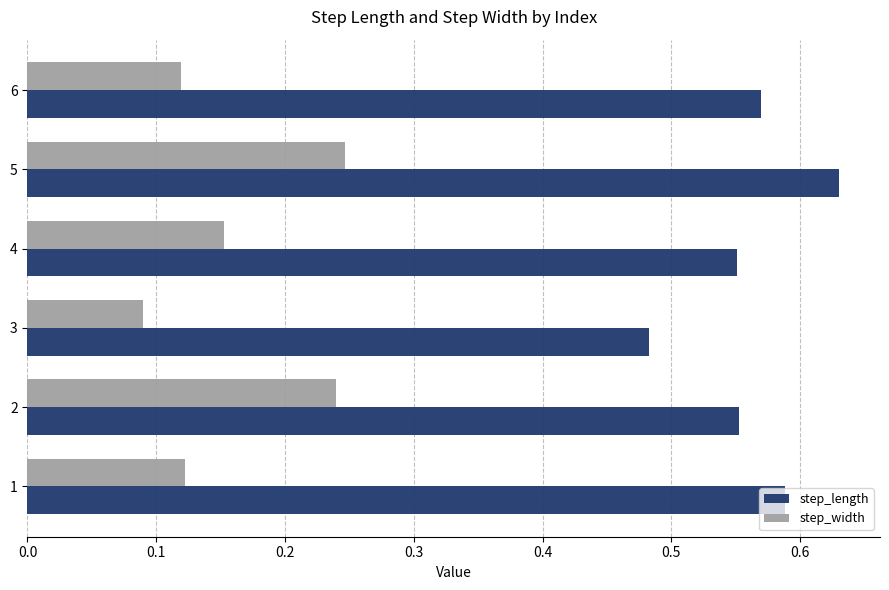

The value of step_width at 5 is 0.1. True or false?

False